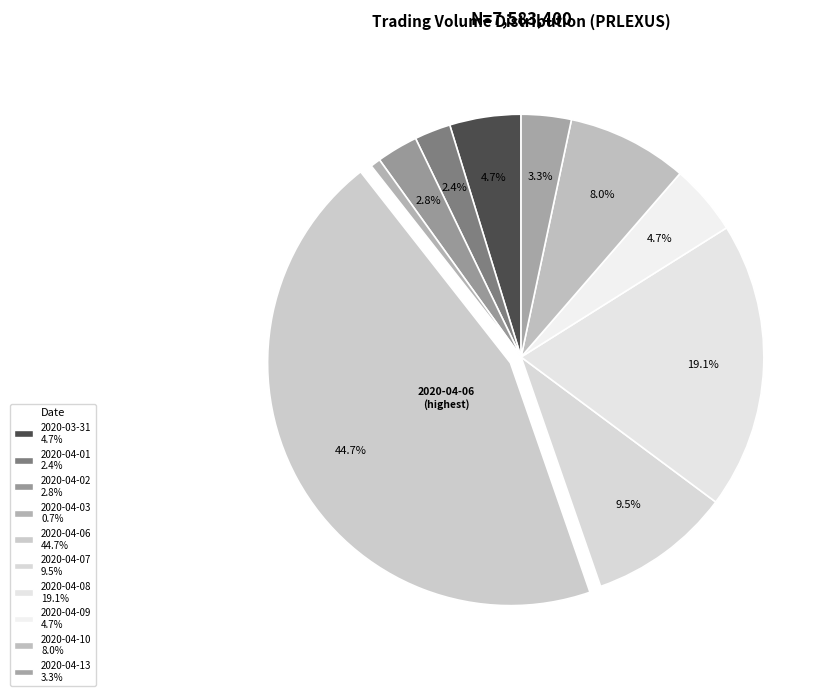

Count the number of slices in the pie.

10